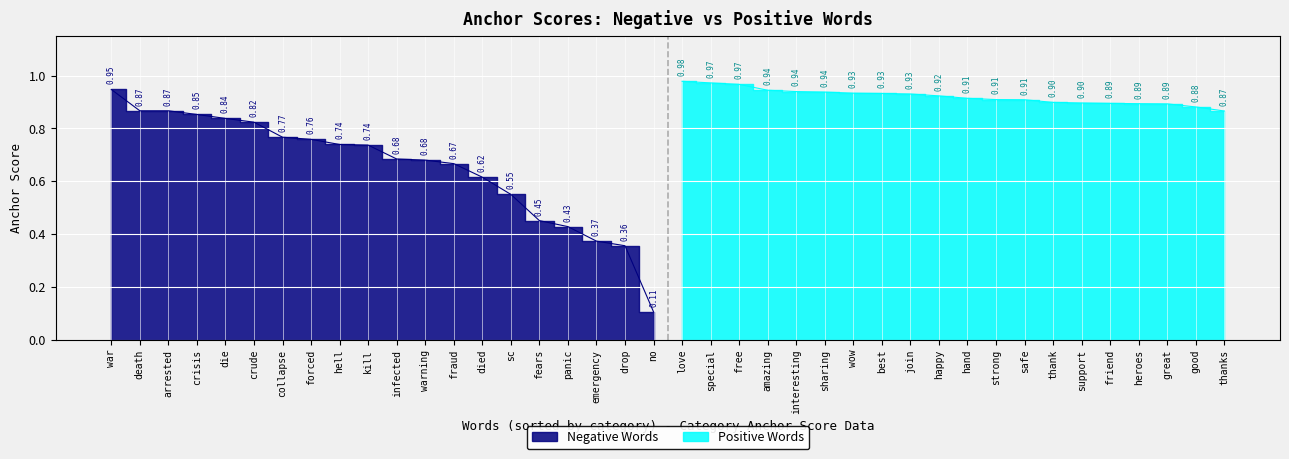

Between fraud and died, which is larger?

fraud